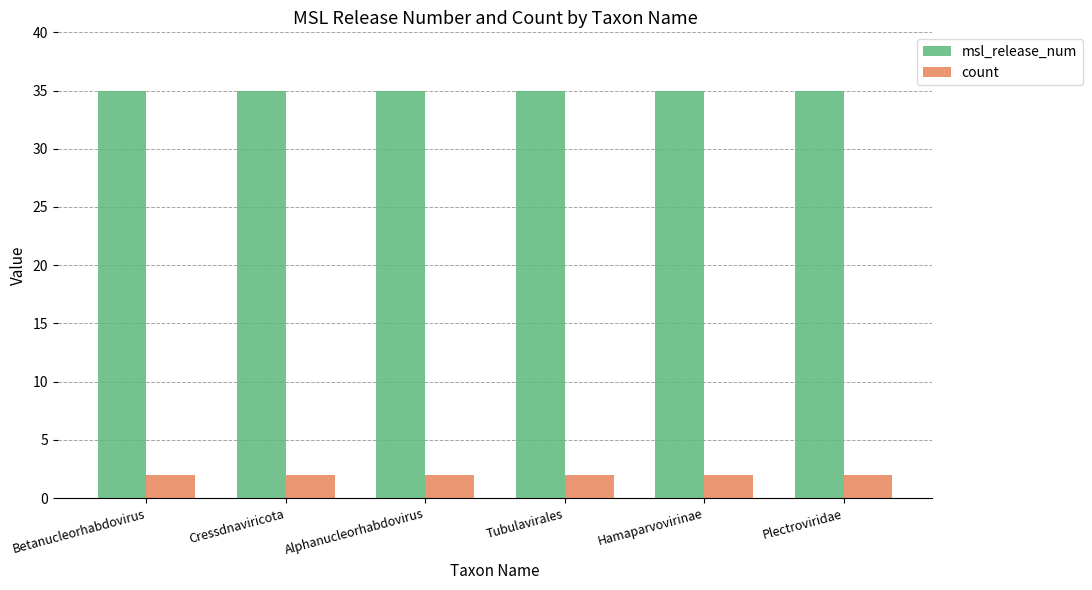

Is it true that msl_release_num equals 35 at Cressdnaviricota?

True